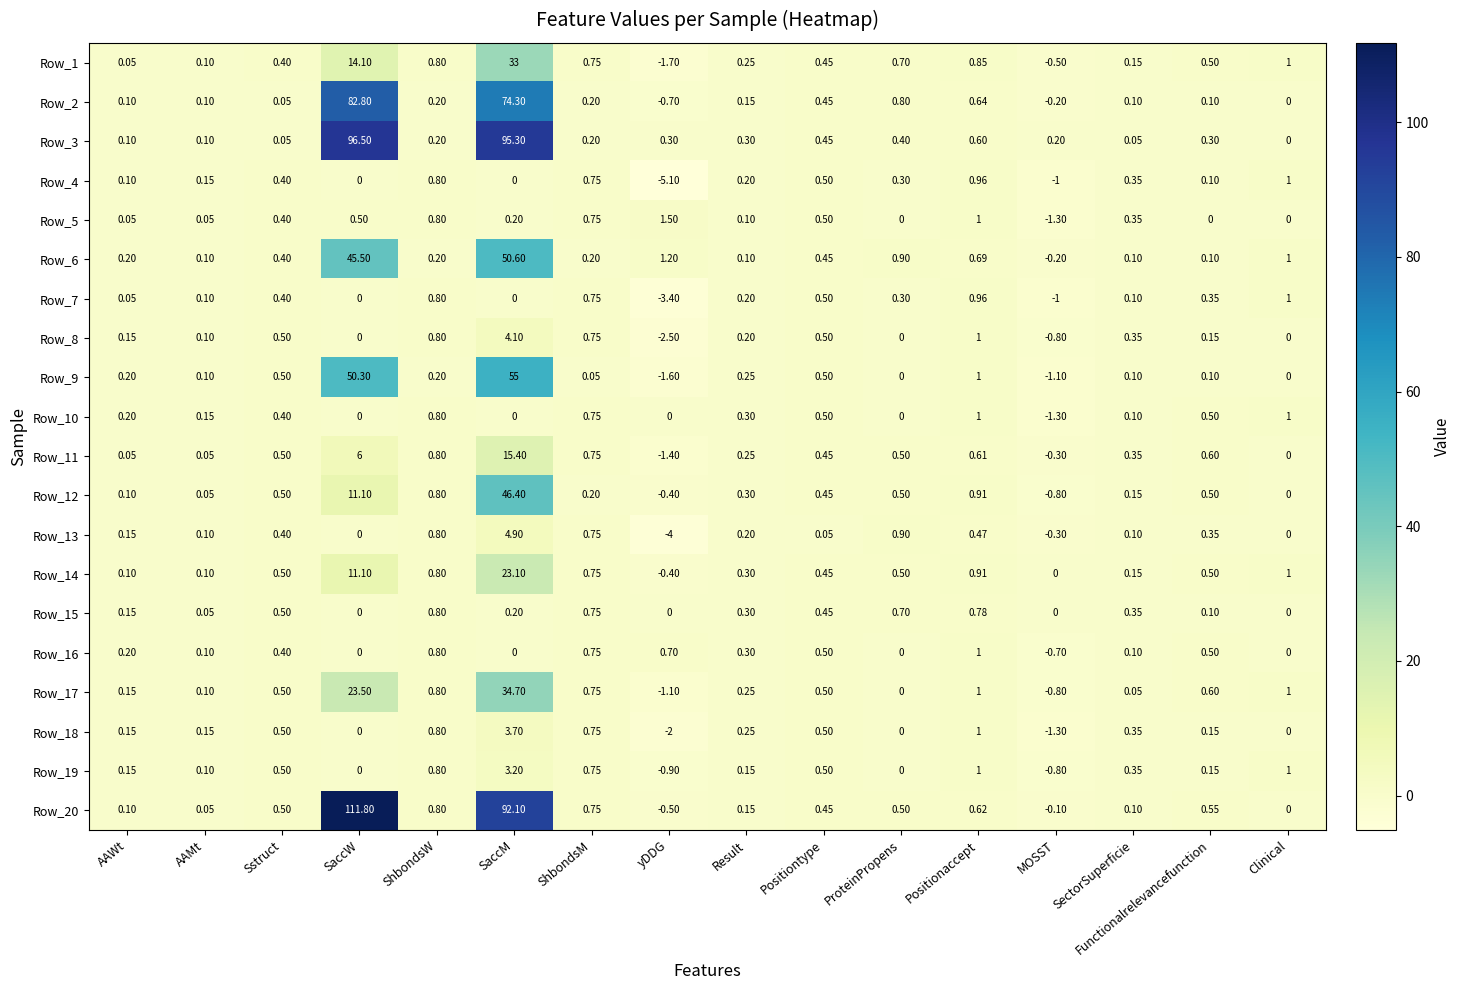

Which category has the highest value in the Row_5 series?

yDDG